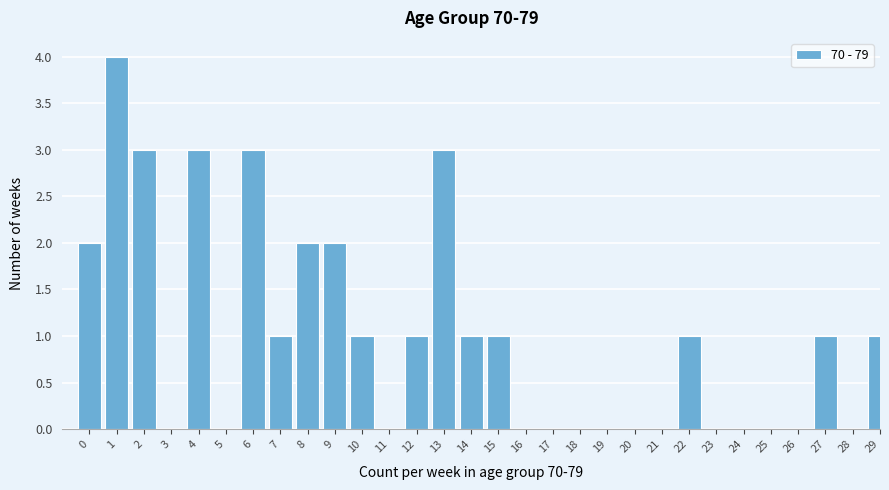

Reading left to right, extract all data points from this chart.

0=2	1=4	2=3	3=0	4=3	5=0	6=3	7=1	8=2	9=2	10=1	11=0	12=1	13=3	14=1	15=1	16=0	17=0	18=0	19=0	20=0	21=0	22=1	23=0	24=0	25=0	26=0	27=1	28=0	29=1